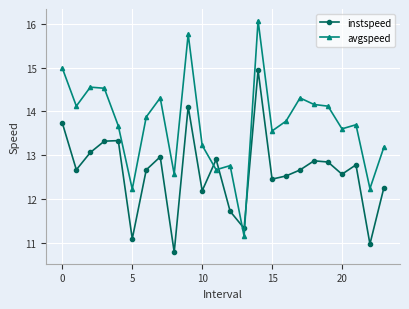

After their last crossing, which series has the higher values: instspeed or avgspeed?

avgspeed